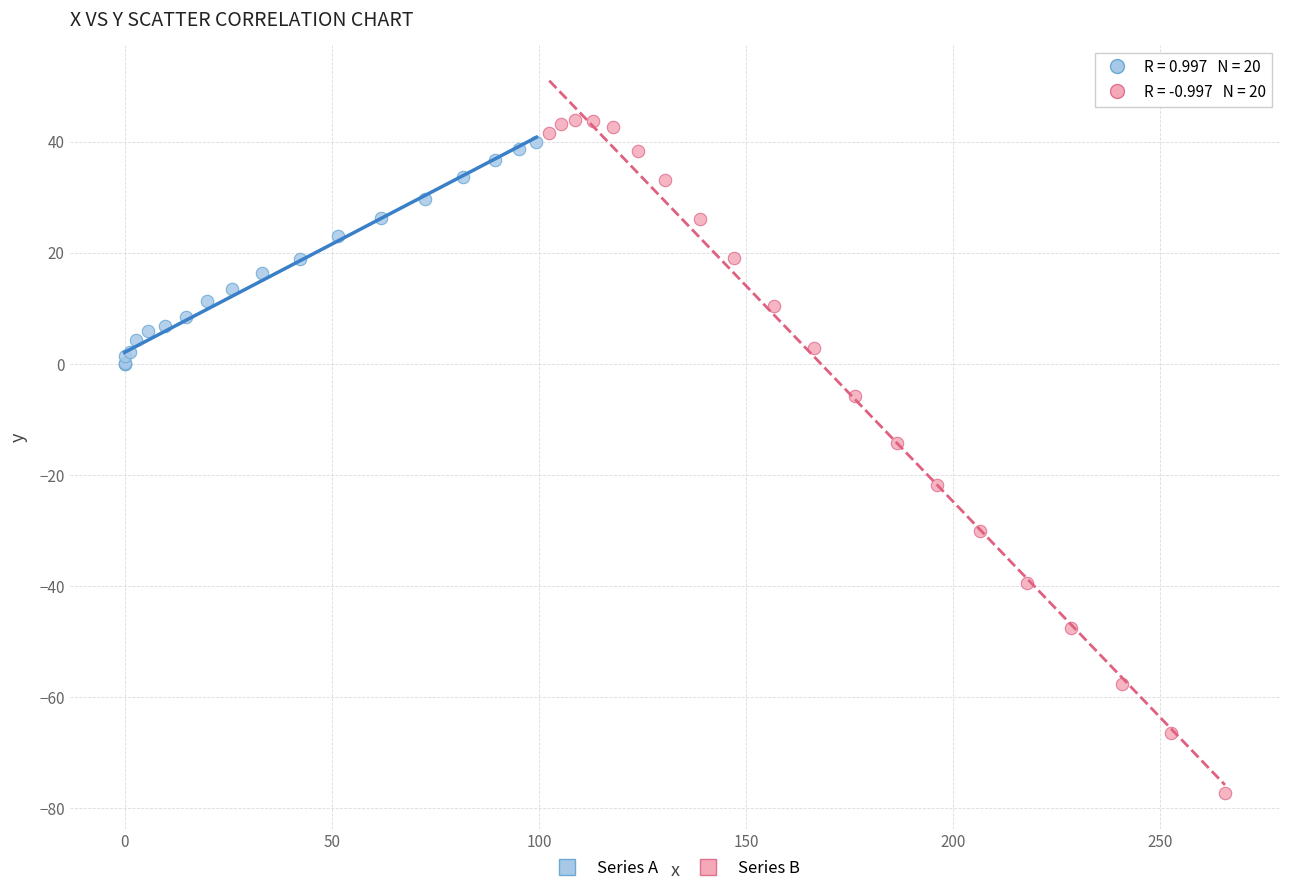

Which series contains the lowest Y value?

Series B